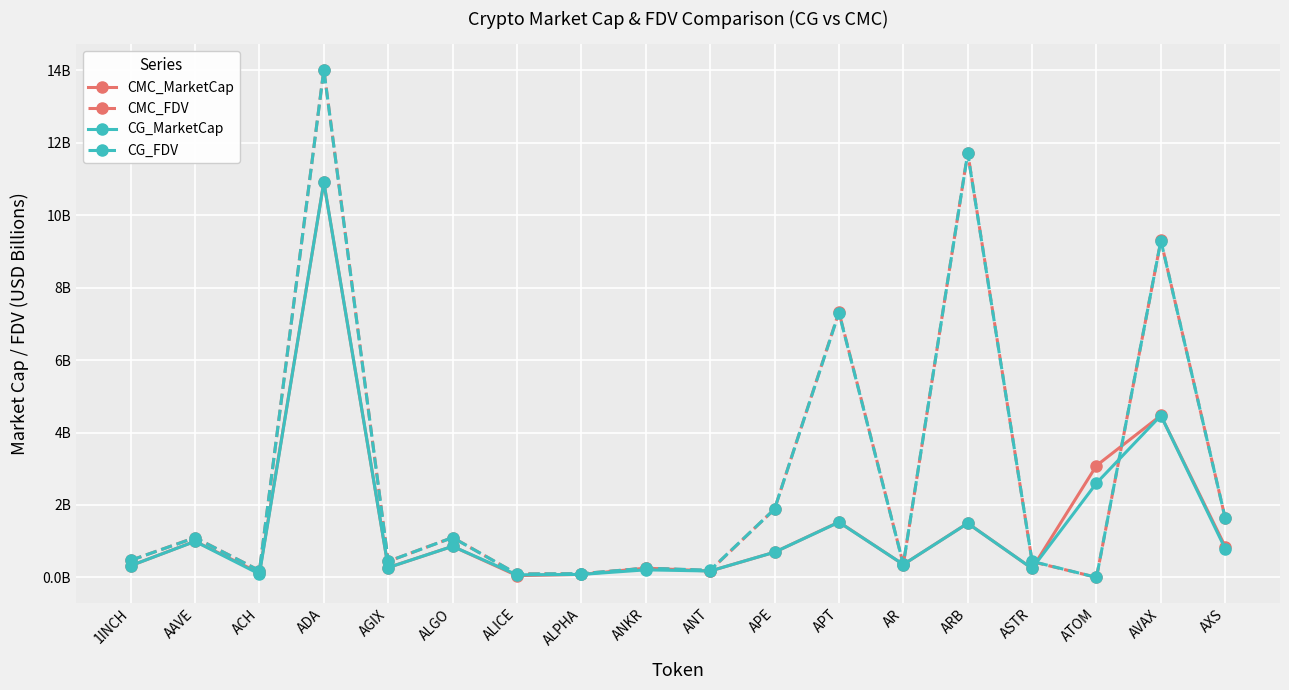

At AXS, list the series in order from largest to smallest.

CG_FDV, CMC_FDV, CMC_MarketCap, CG_MarketCap